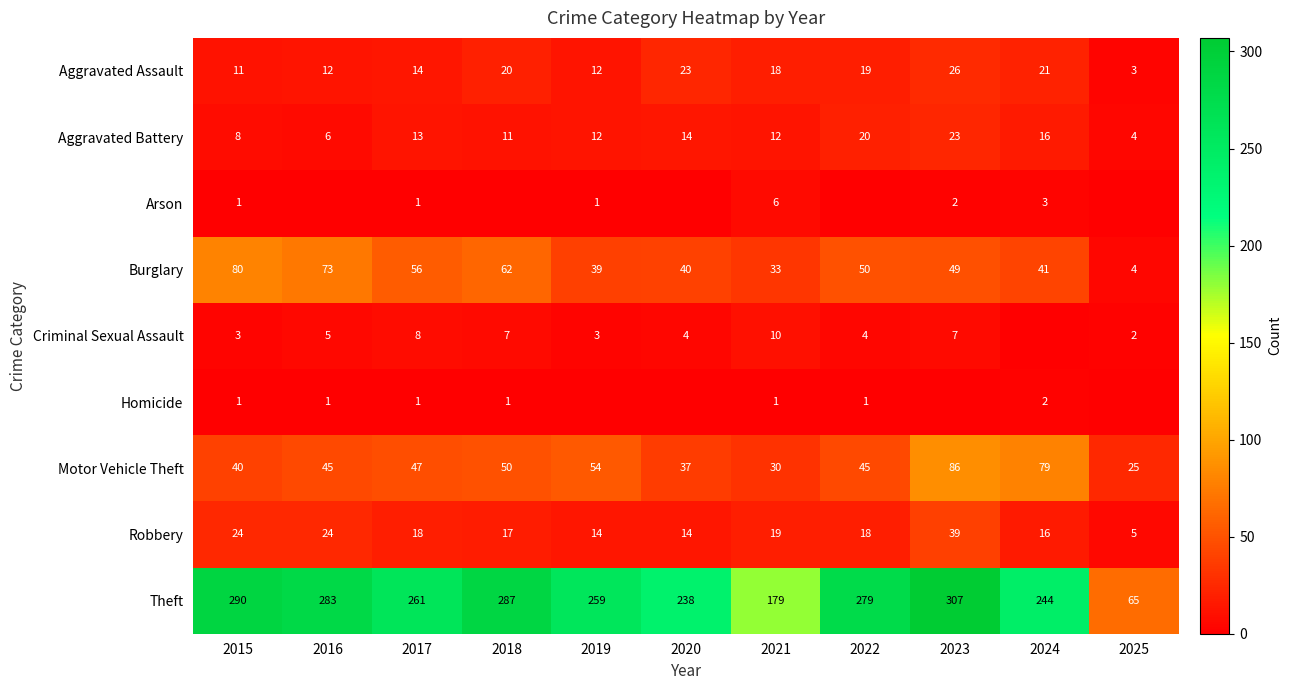

Is it true that Aggravated Assault equals 14 at 2017?

True